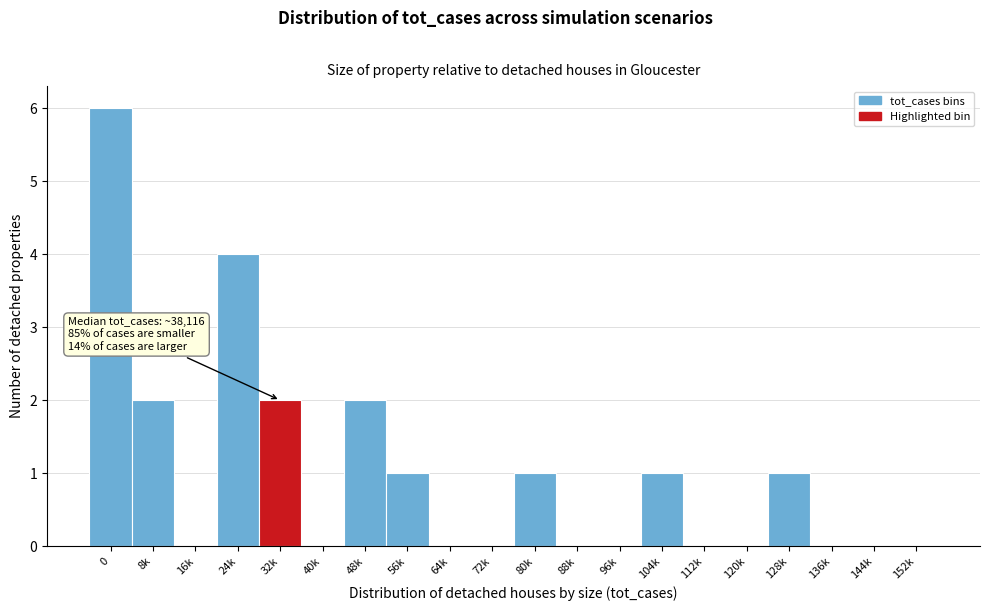

Reading left to right, list all the values displayed in this chart.

0=6	8k=2	16k=0	24k=4	32k=2	40k=0	48k=2	56k=1	64k=0	72k=0	80k=1	88k=0	96k=0	104k=1	112k=0	120k=0	128k=1	136k=0	144k=0	152k=0